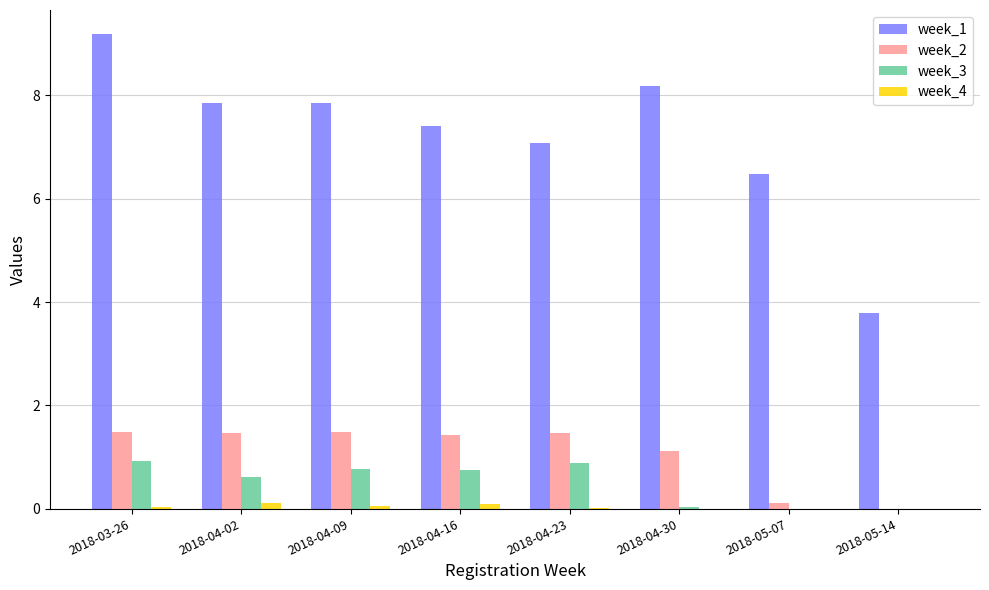

How many groups of bars are there?

8